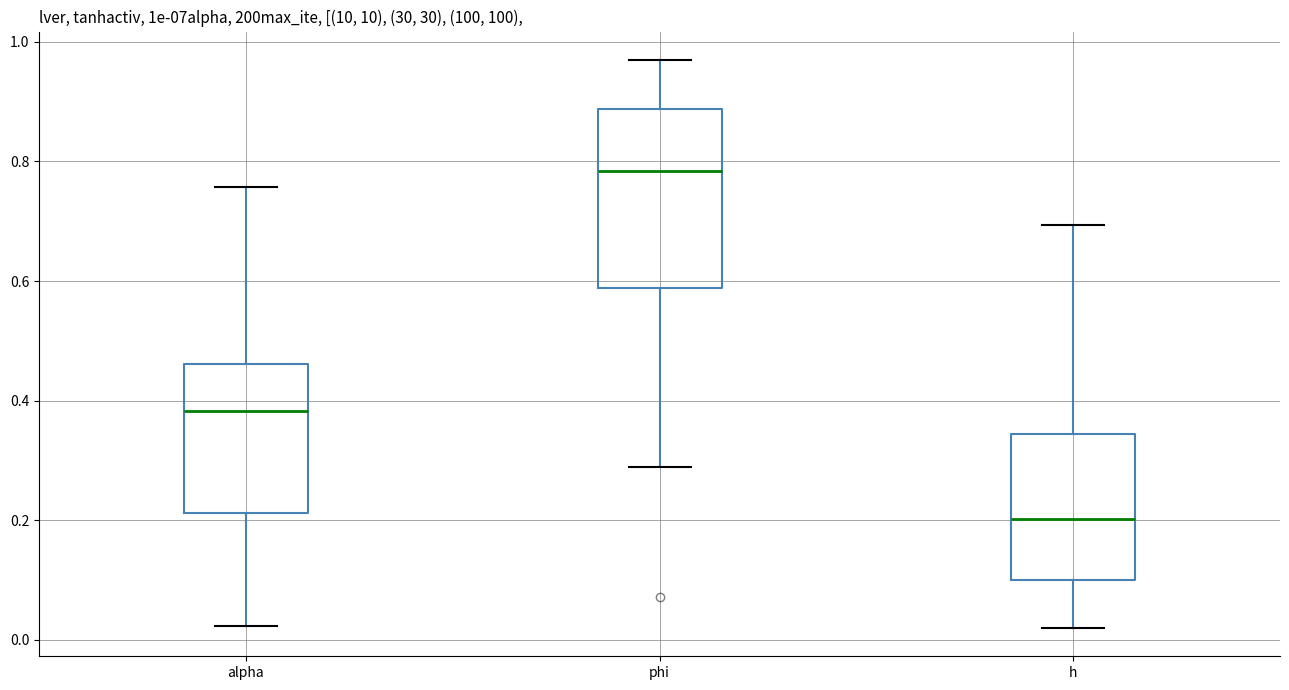

Reading left to right, read every box against the y-axis: the position of its median line, the range the box covers, and the ends of its whiskers. The values are not printed on the chart, so give them approximately, as read against the axis.

alpha: median 0.38, box 0.22 to 0.46, whiskers 0.02 to 0.76
phi: median 0.78, box 0.58 to 0.88, whiskers 0.28 to 0.96
h: median 0.20, box 0.10 to 0.34, whiskers 0.02 to 0.70